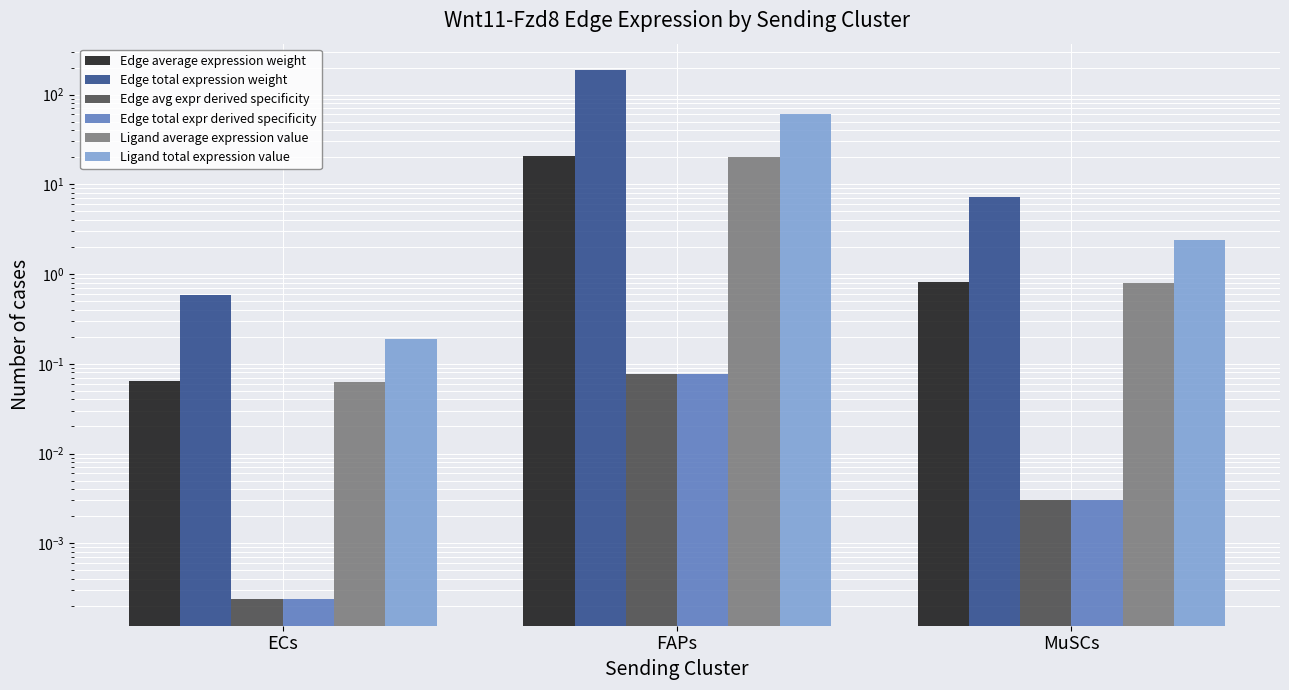

Reading right to left, transcribe all the data shown in this chart.

Edge average expression weight: 0.8	20.8	0.1
Edge total expression weight: 7.3	187.1	0.6
Edge avg expr derived specificity: 0.0	0.1	0.0
Edge total expr derived specificity: 0.0	0.1	0.0
Ligand average expression value: 0.8	20.2	0.1
Ligand total expression value: 2.4	60.7	0.2